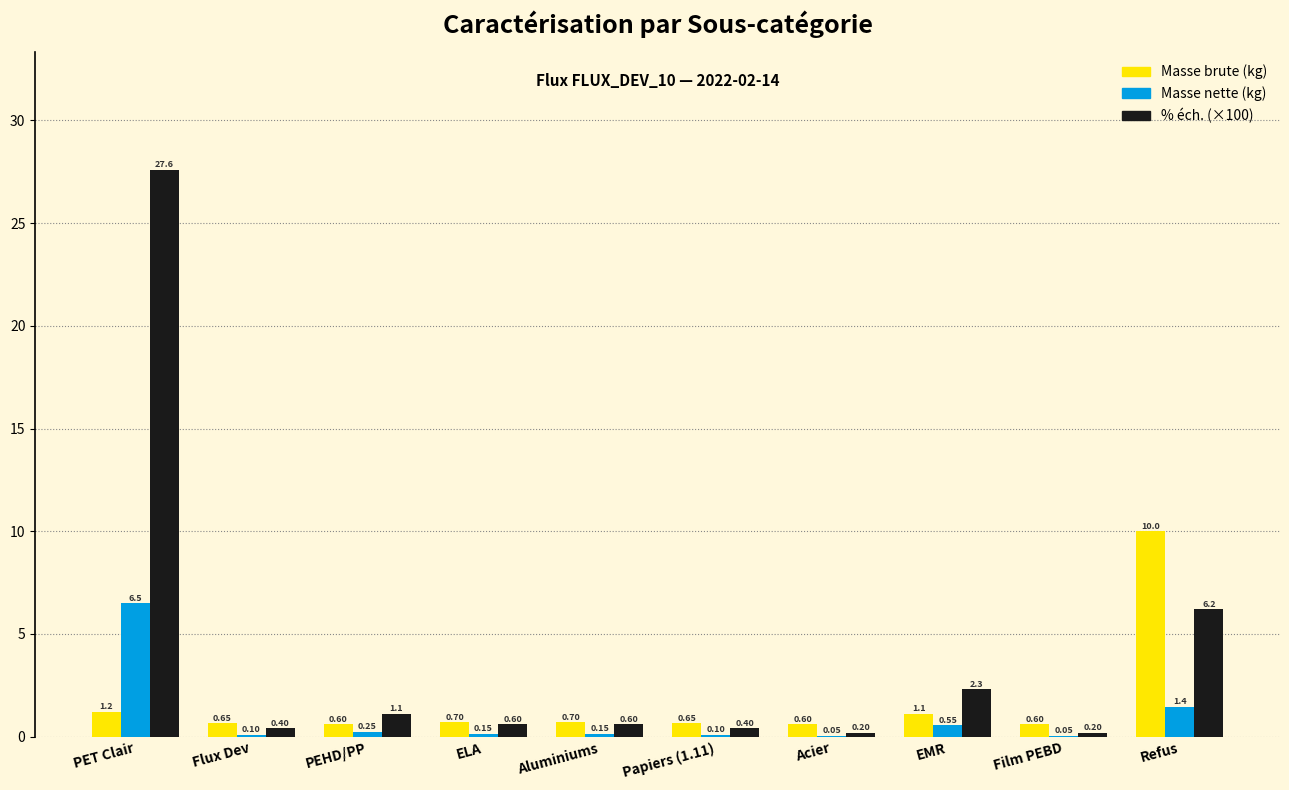

At which category does the chart reach its peak across all series?

PET Clair